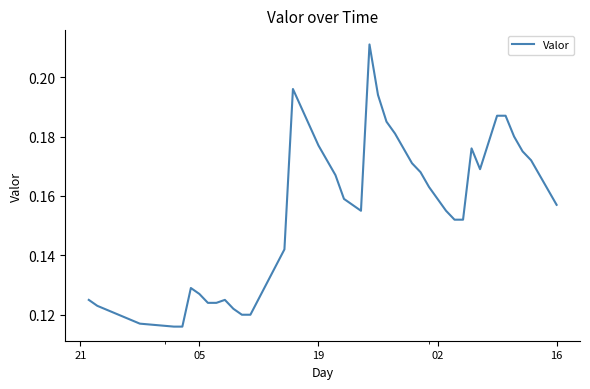

Does the chart display data point markers on the line(s)?

No